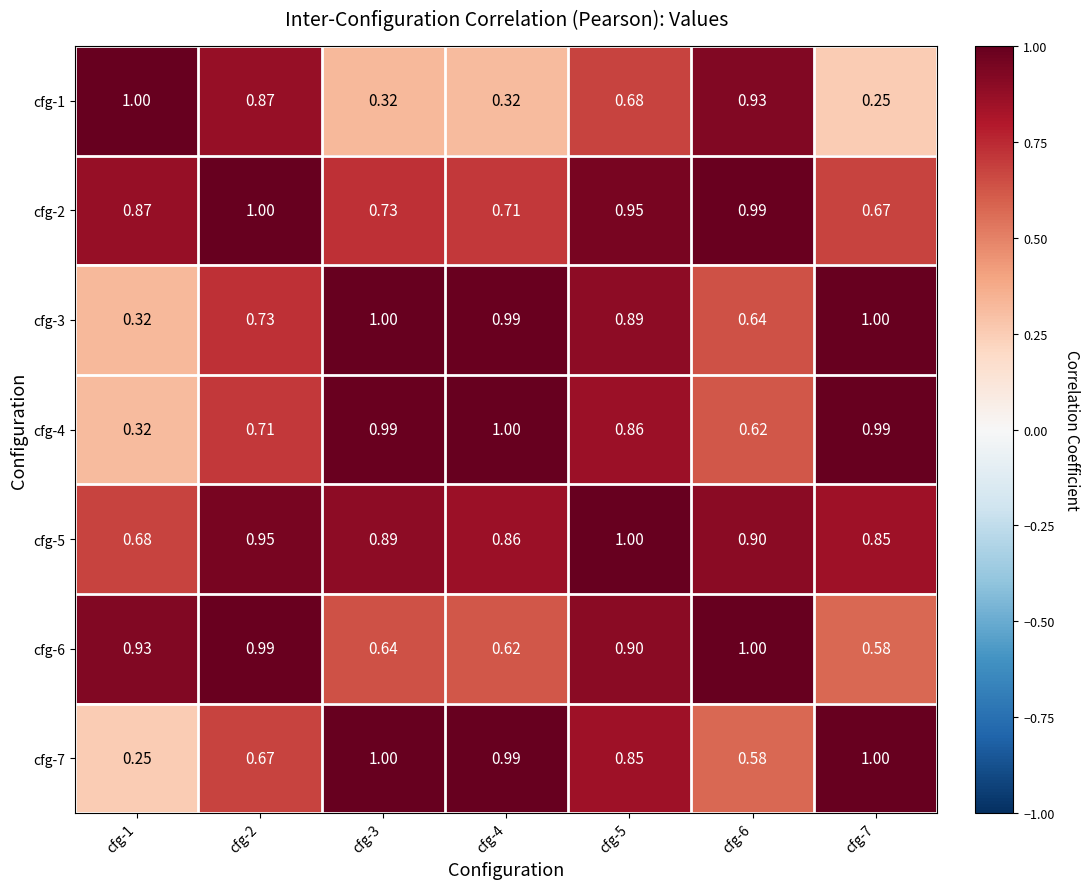

How many distinct data groups are displayed?

7